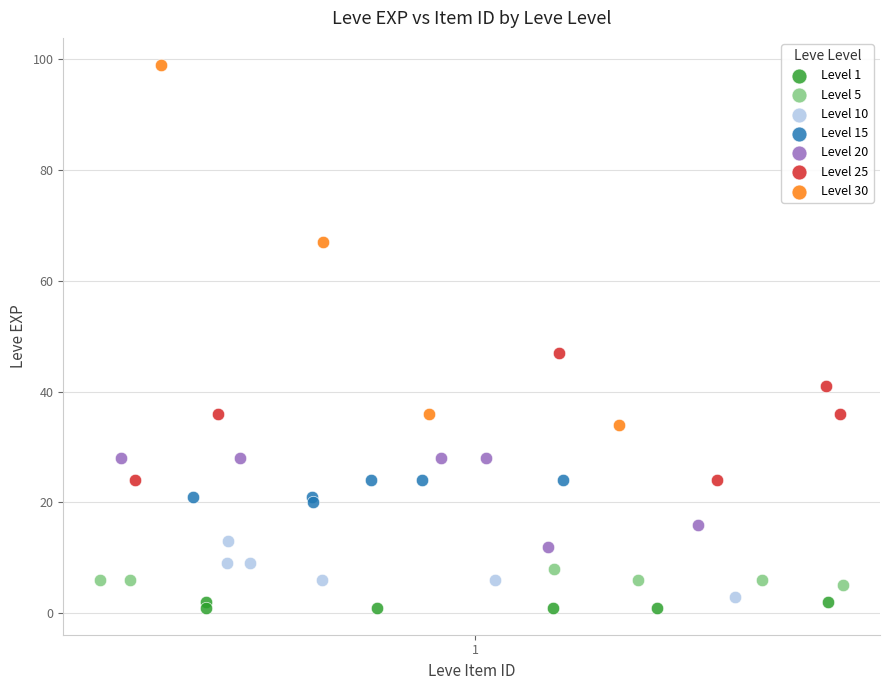

Which series contains the highest Y value?

Level 30